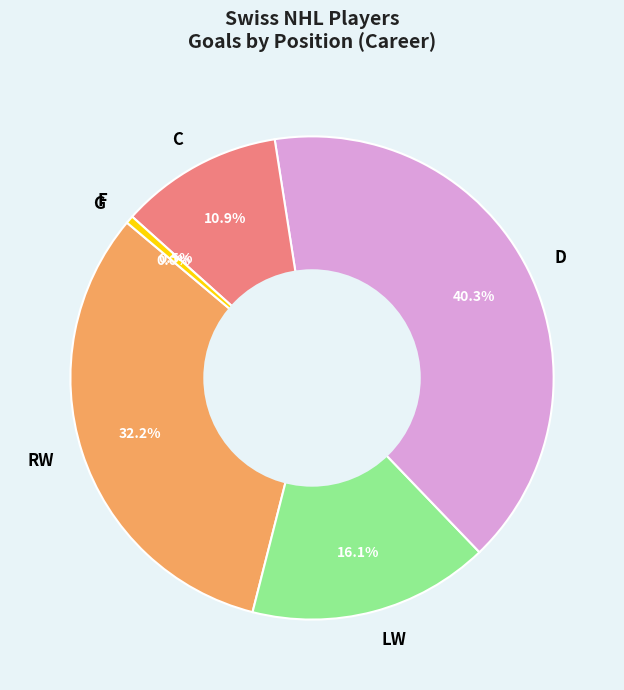

True or false: 9 accounts for 1% of the total.

False